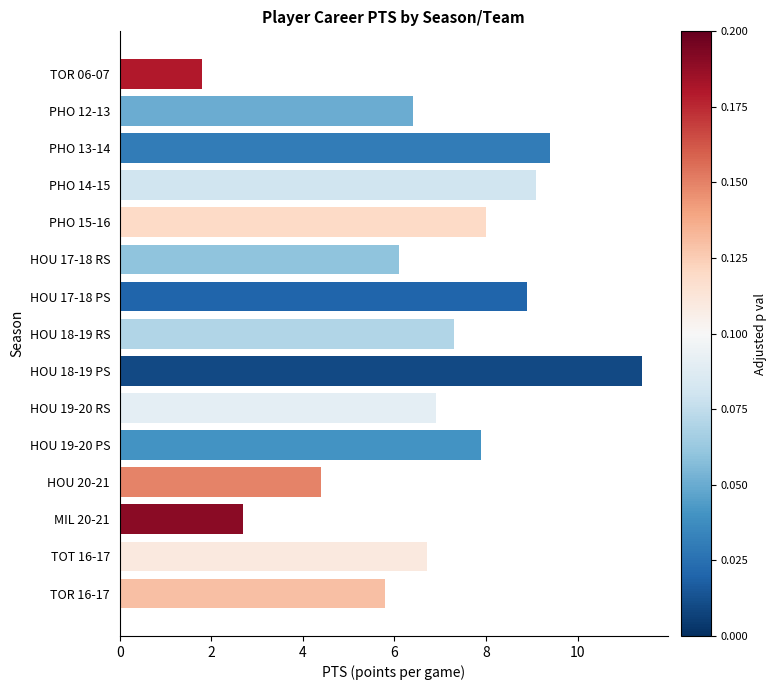

Reading bottom to top, transcribe all the data shown in this chart.

TOR 16-17=5.8	TOT 16-17=6.7	MIL 20-21=2.7	HOU 20-21=4.4	HOU 19-20 PS=7.9	HOU 19-20 RS=6.9	HOU 18-19 PS=11.4	HOU 18-19 RS=7.3	HOU 17-18 PS=8.9	HOU 17-18 RS=6.1	PHO 15-16=8.0	PHO 14-15=9.1	PHO 13-14=9.4	PHO 12-13=6.4	TOR 06-07=1.8